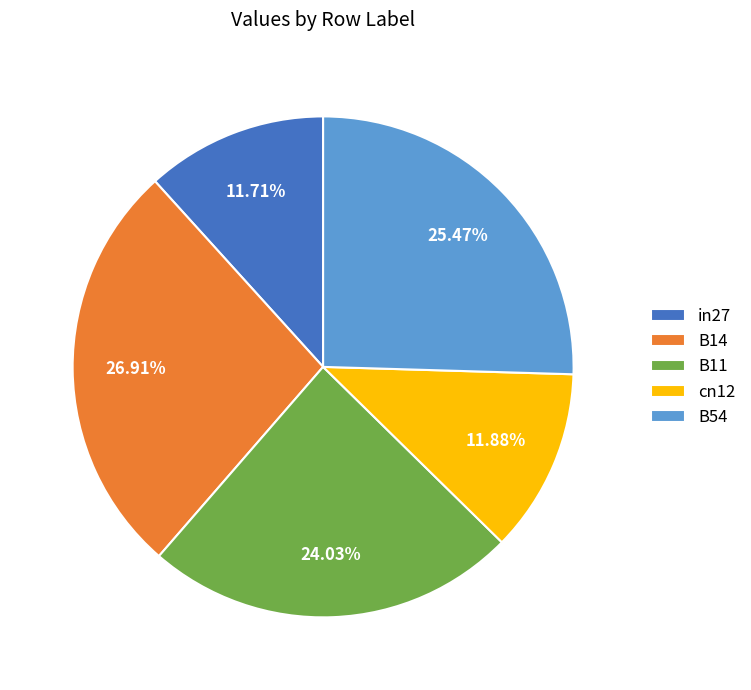

Which has a higher value, B11 or B54?

B54